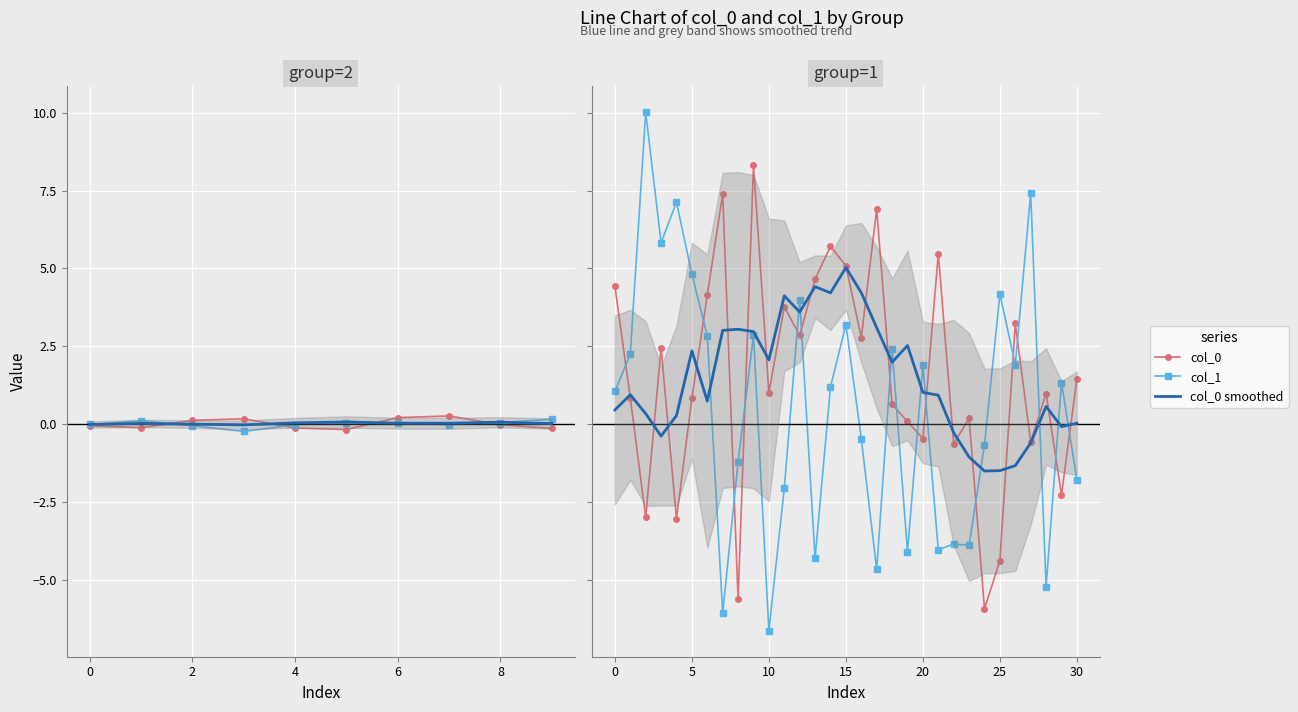

Which series has the largest range (max minus min)?

col_1